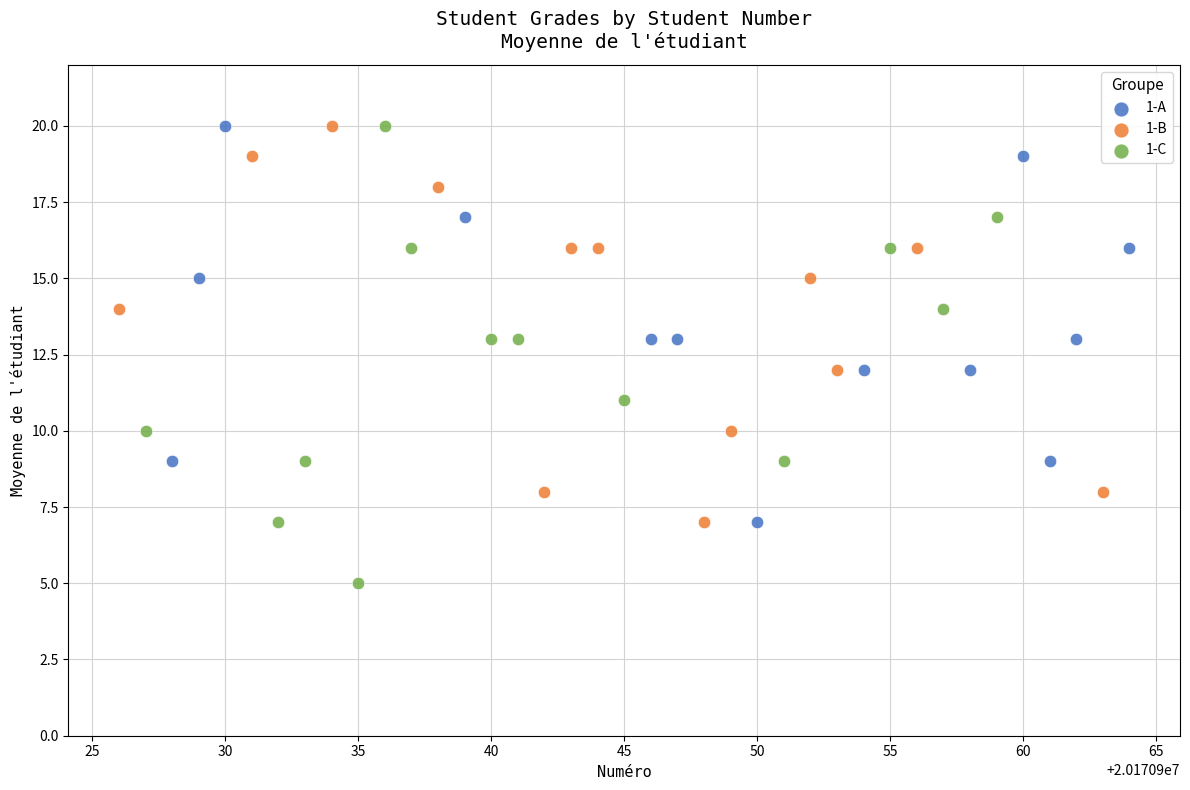

Which series contains the lowest Y value?

1-C